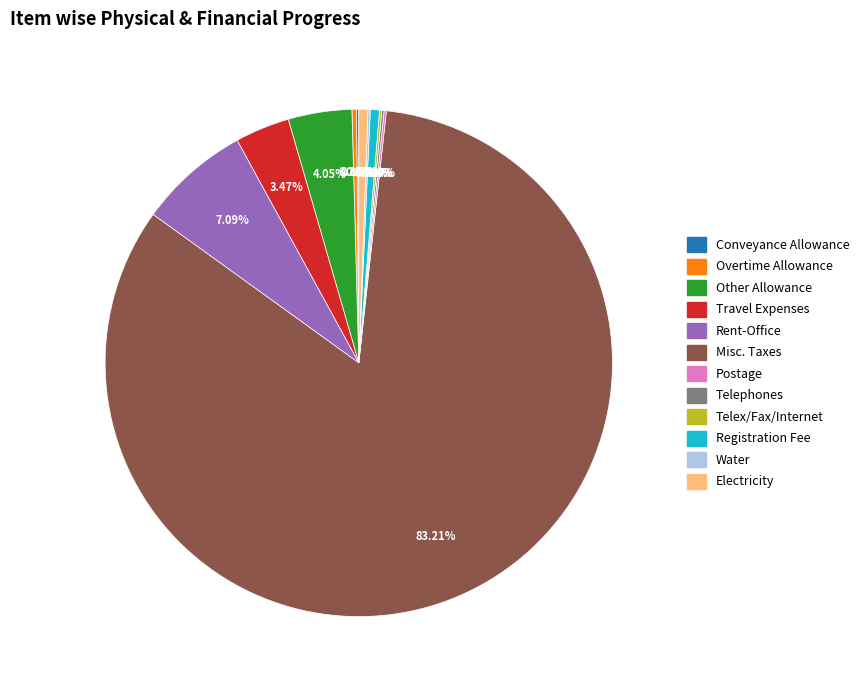

Is there any slice that represents more than half of the pie?

Yes